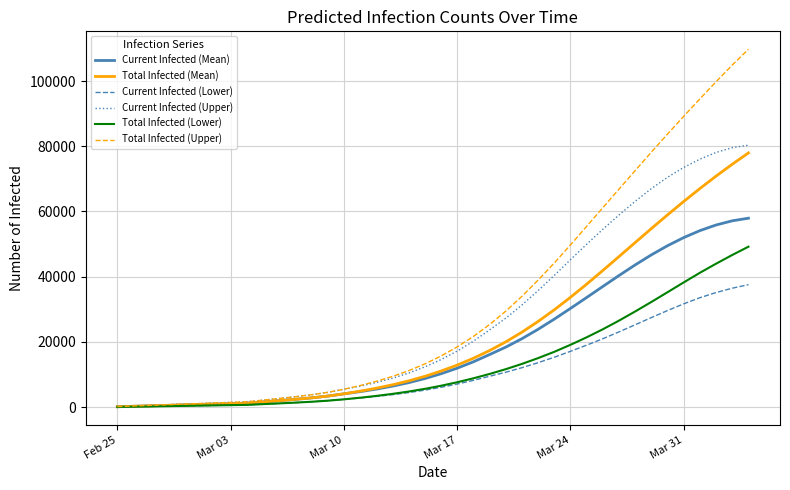

Which series has the widest spread of values?

Total Infected (Upper)